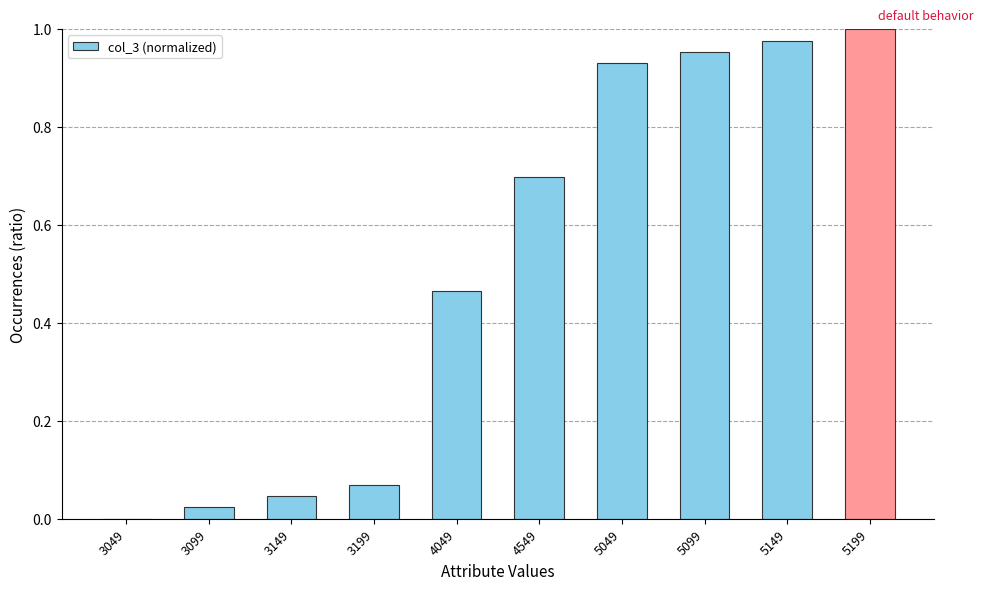

What is the change in value from 4049 to 4549?

+0.2